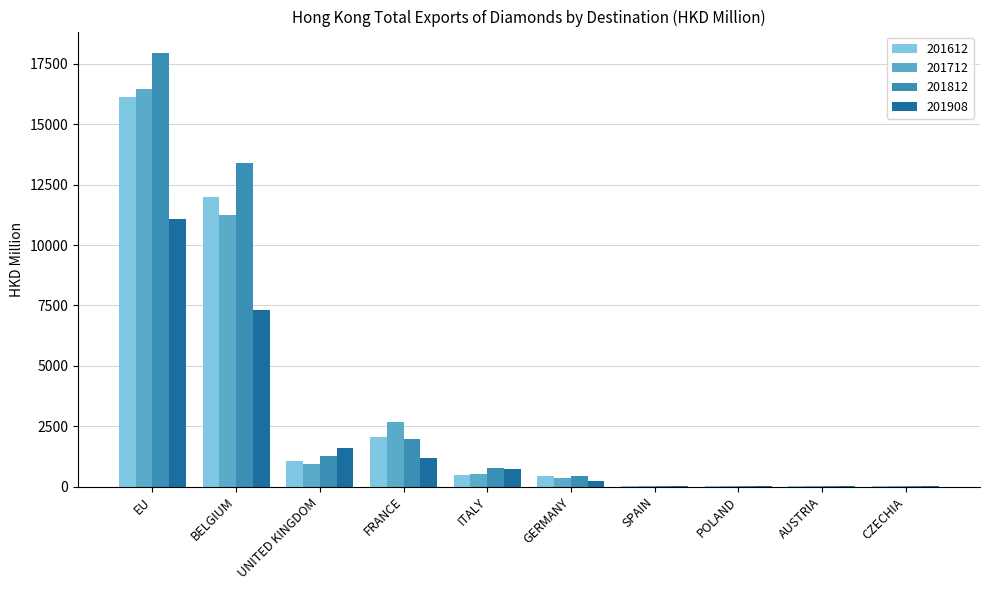

What is the total value across all series at BELGIUM?

43880.4